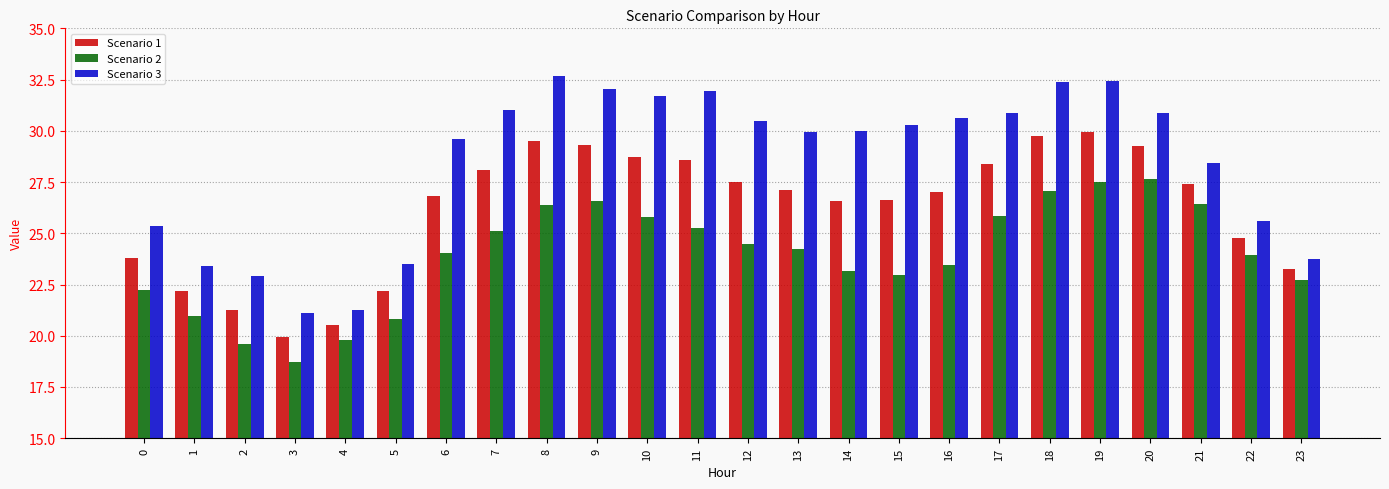

What is the difference between the second highest and minimum values in the Scenario 1 series?

9.8